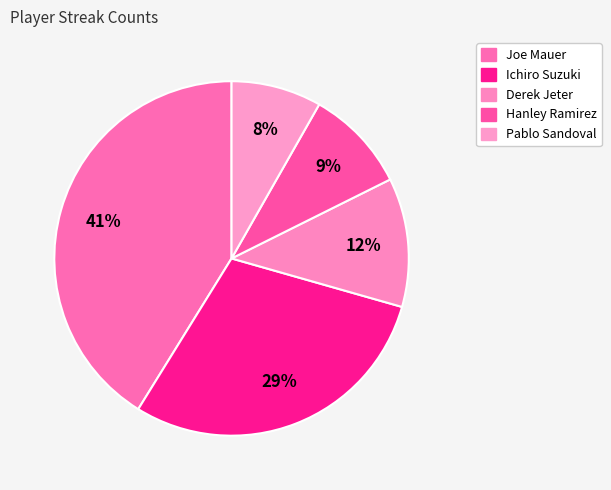

To the nearest percent, what is the average slice percentage?

20%